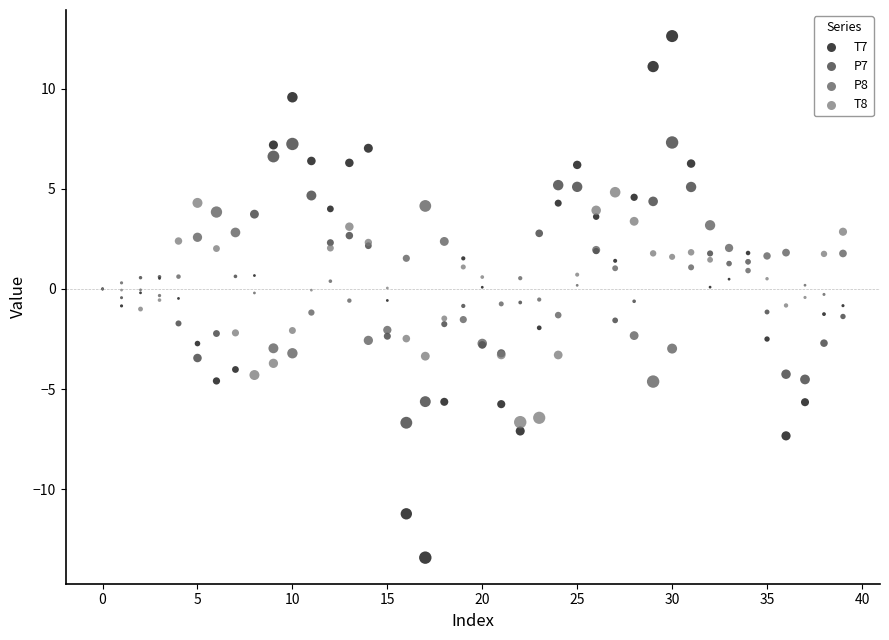

Which series reaches the maximum Y coordinate?

T7